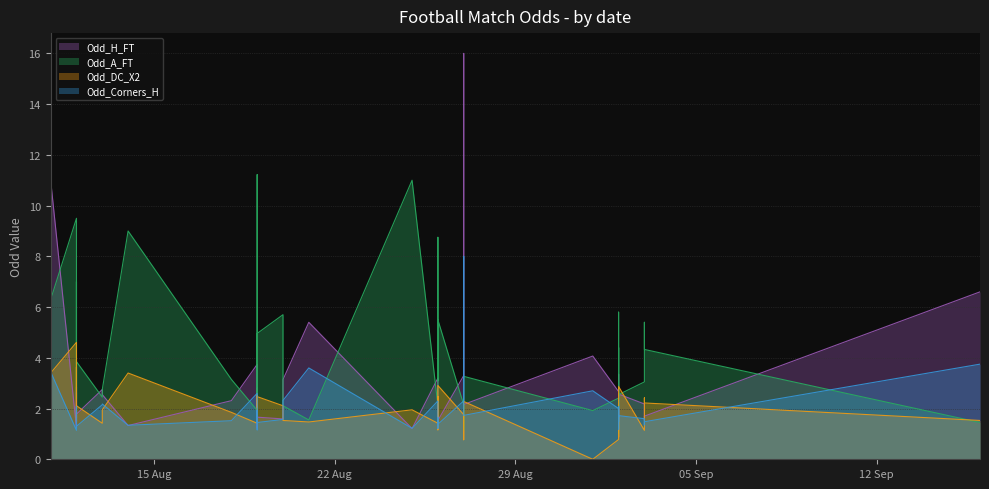

What is the total value across all series at 29 Aug?

8.5